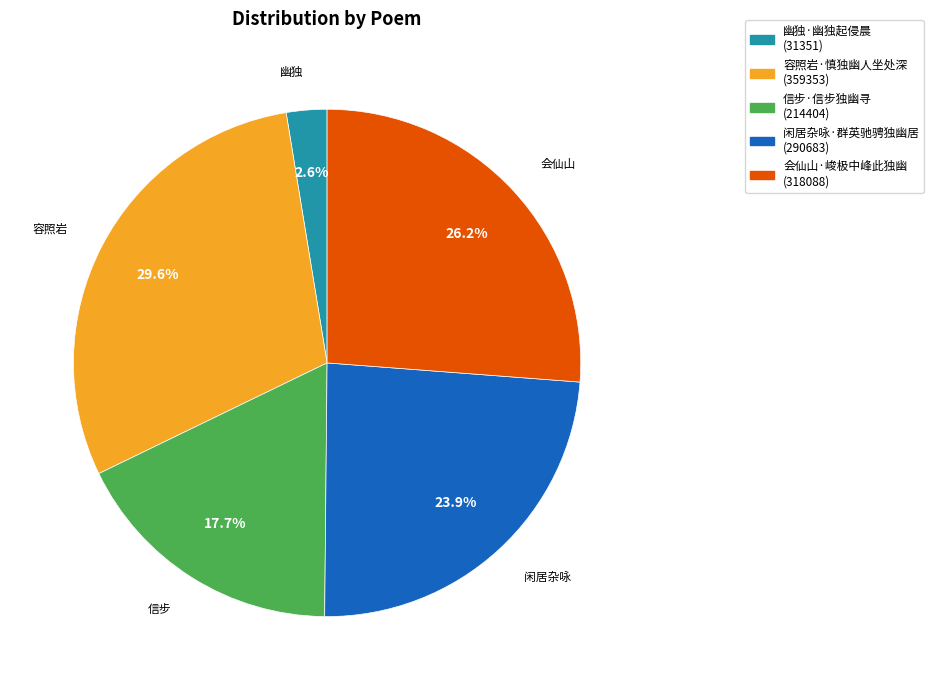

Which slice is the smallest?

幽独·幽独起侵晨